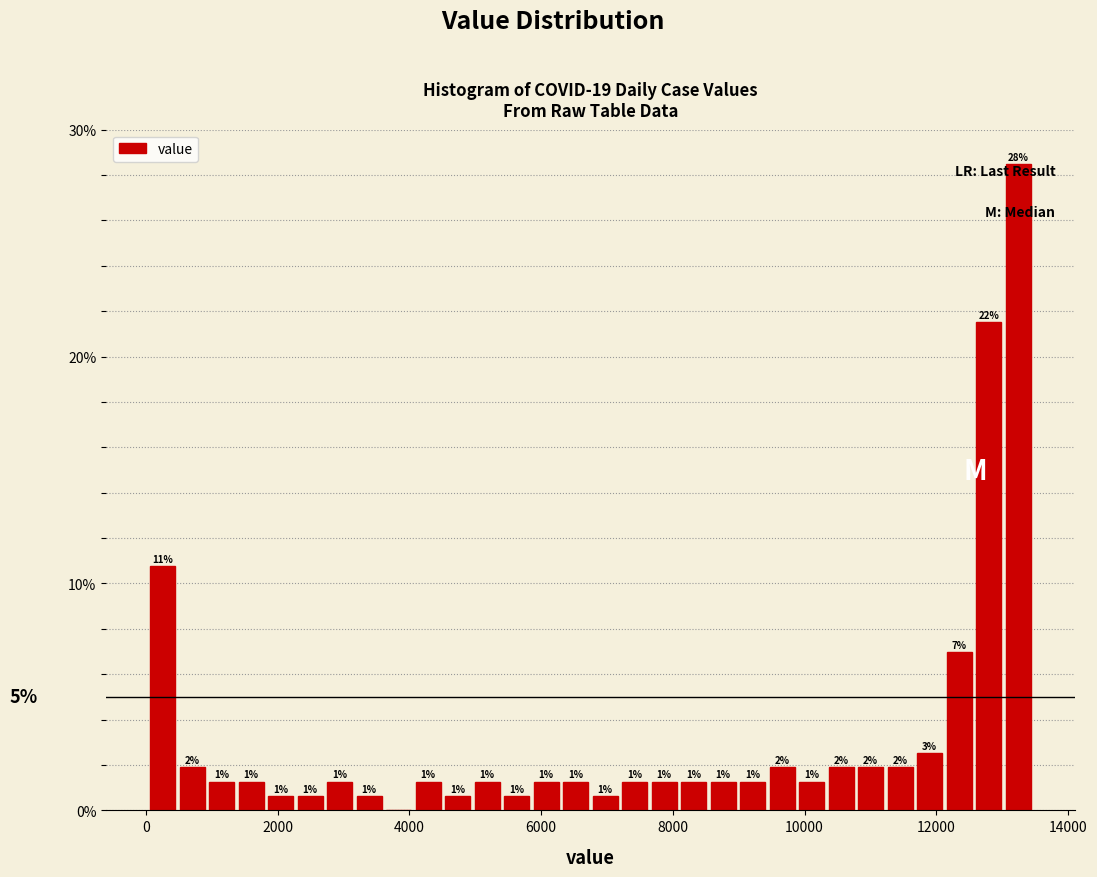

Read against the x-axis, roughly where is the centre of the tallest bar?

13200